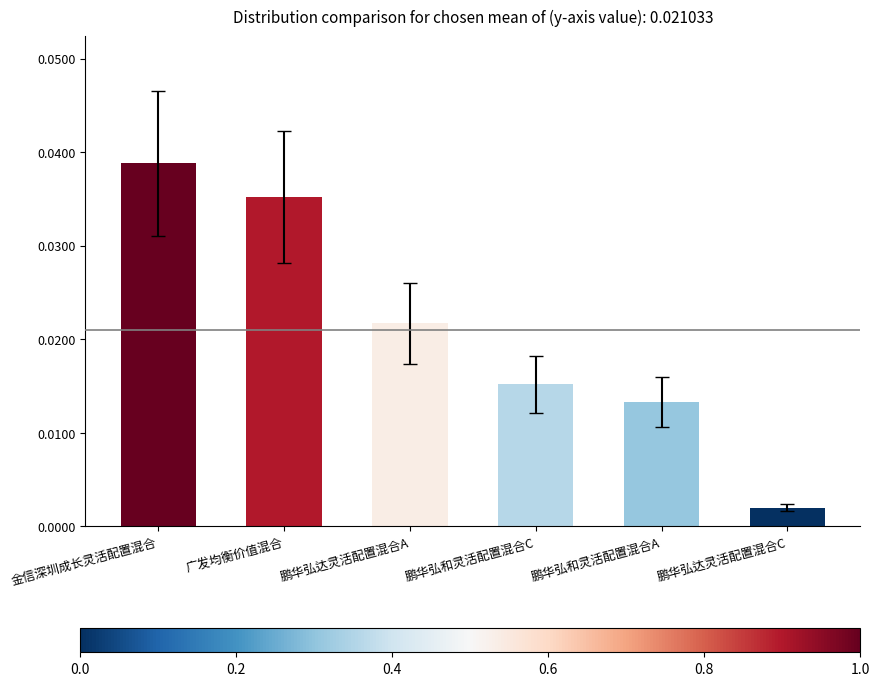

List the labels in order of value, smallest first.

鹏华弘达灵活配置混合C, 鹏华弘和灵活配置混合A, 鹏华弘和灵活配置混合C, 鹏华弘达灵活配置混合A, 广发均衡价值混合, 金信深圳成长灵活配置混合